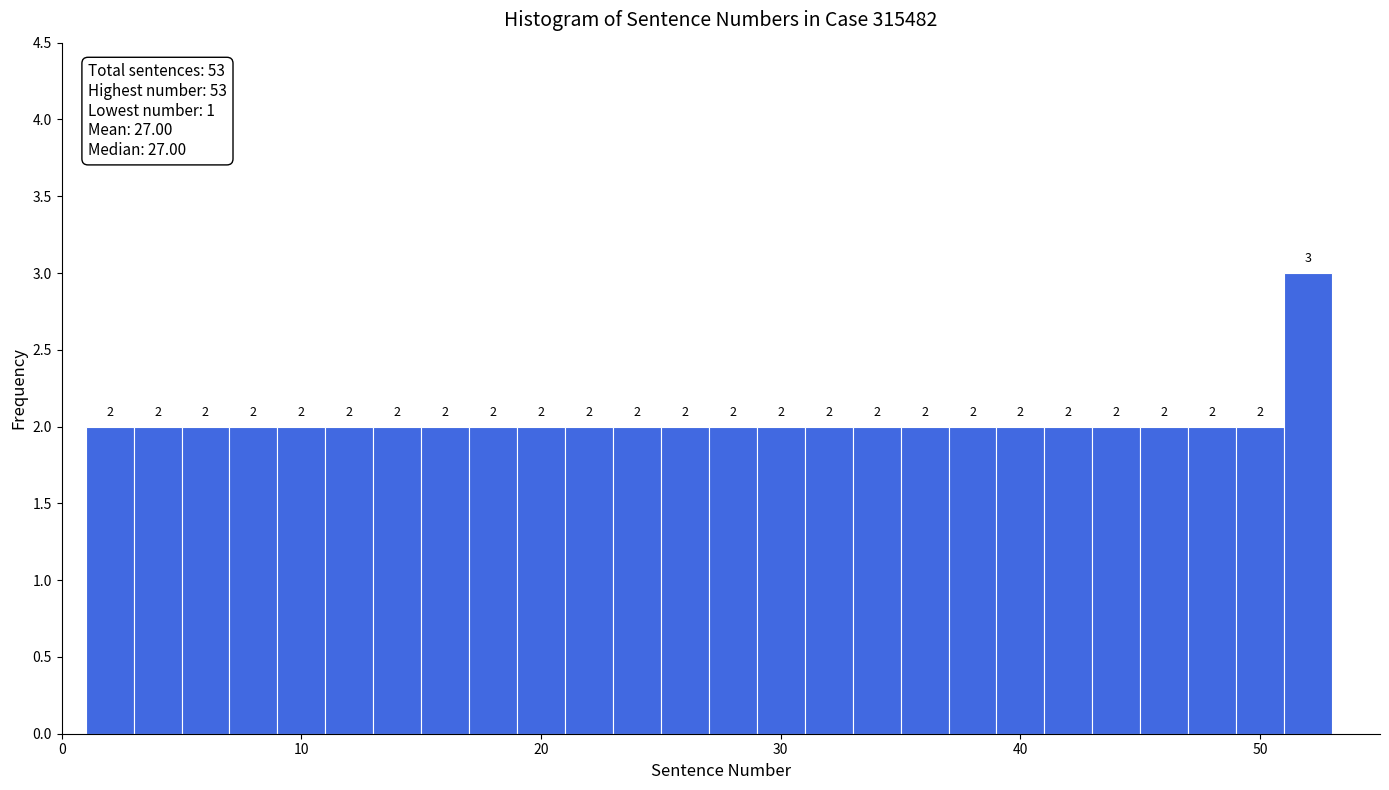

Around what value on the x-axis is the tallest bar? Give the approximate position of its centre, as read against the axis.

52